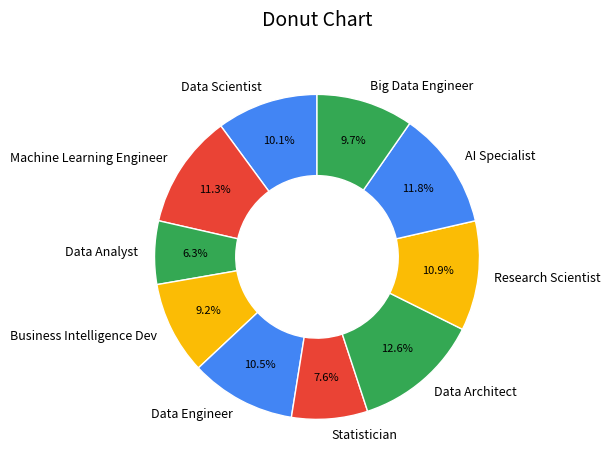

What percentage is the Data Analyst slice, to the nearest percent?

6%